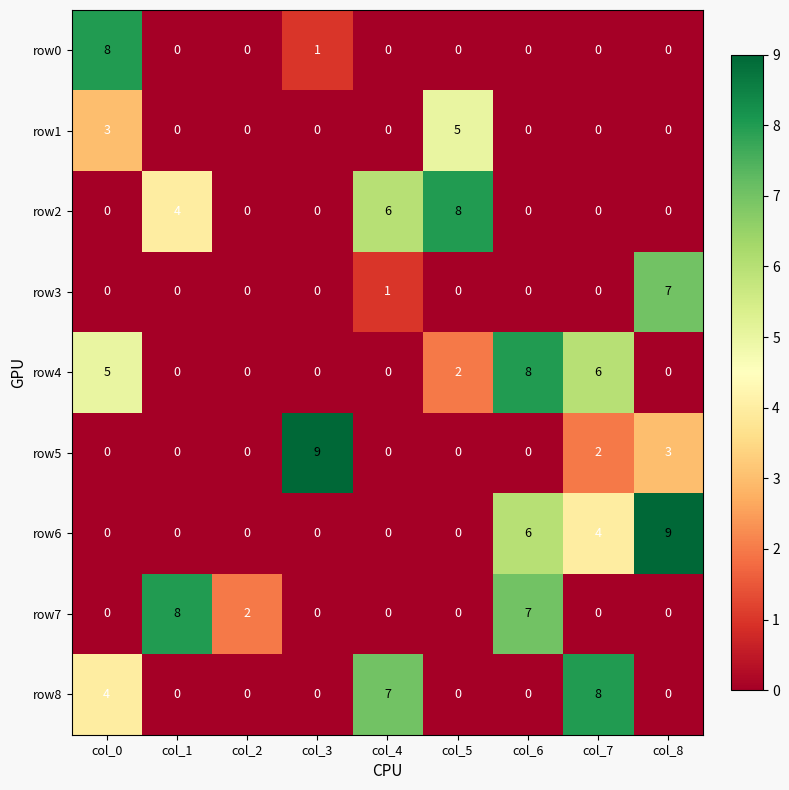

What is the difference between the highest and lowest values at col_6?

8